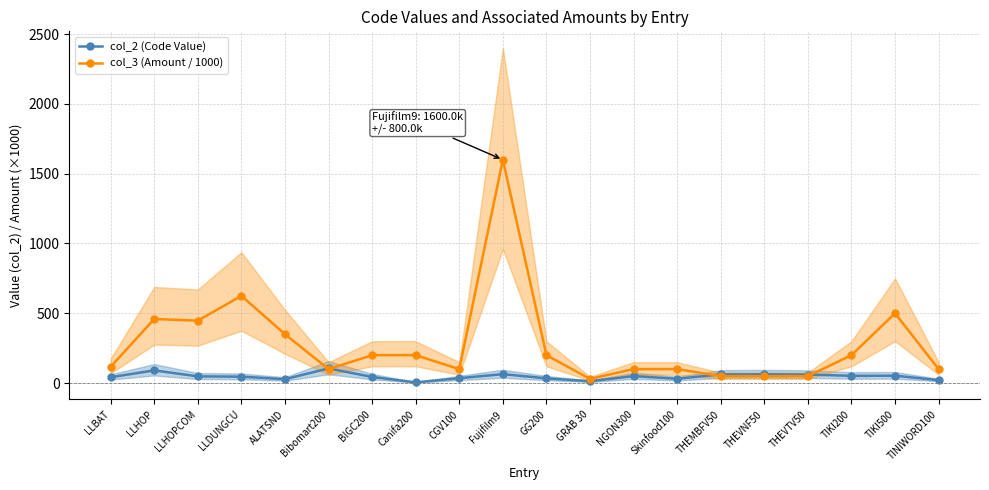

What is the difference between the second highest and minimum values in the col_3 (Amount / 1000) series?

595